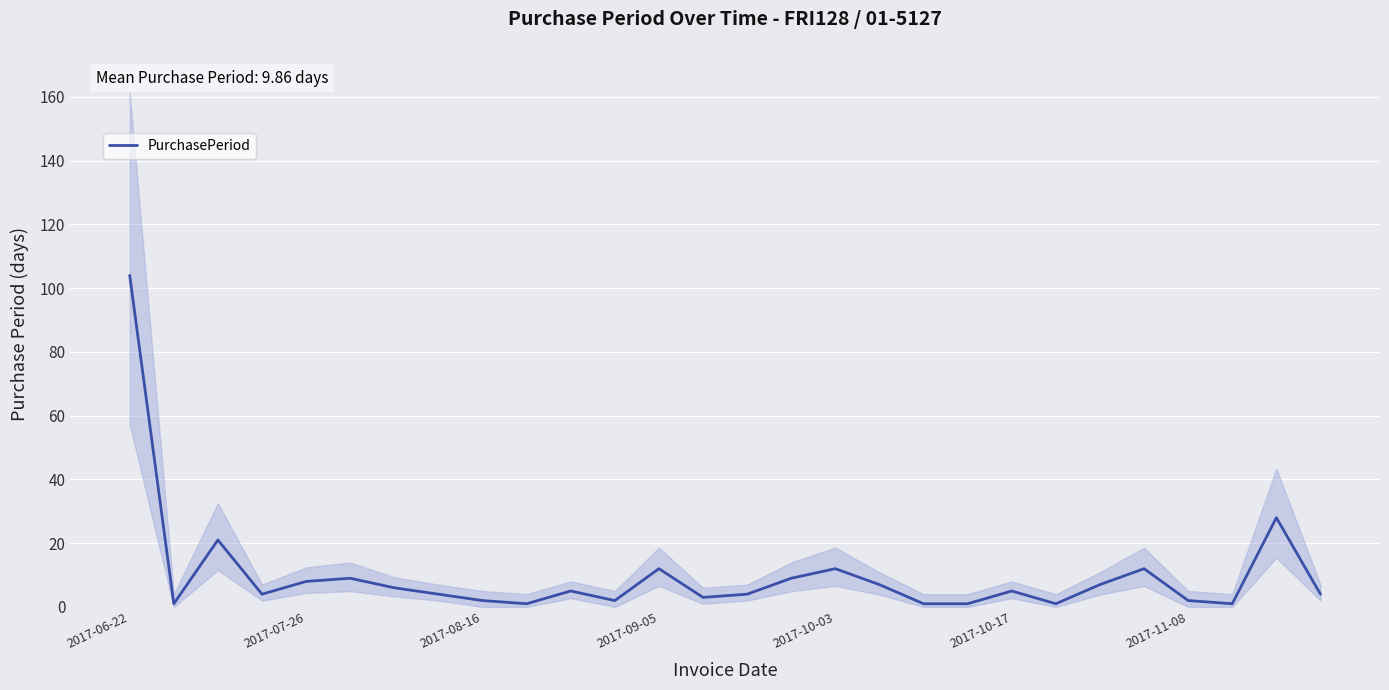

How many lines are shown in the chart?

1